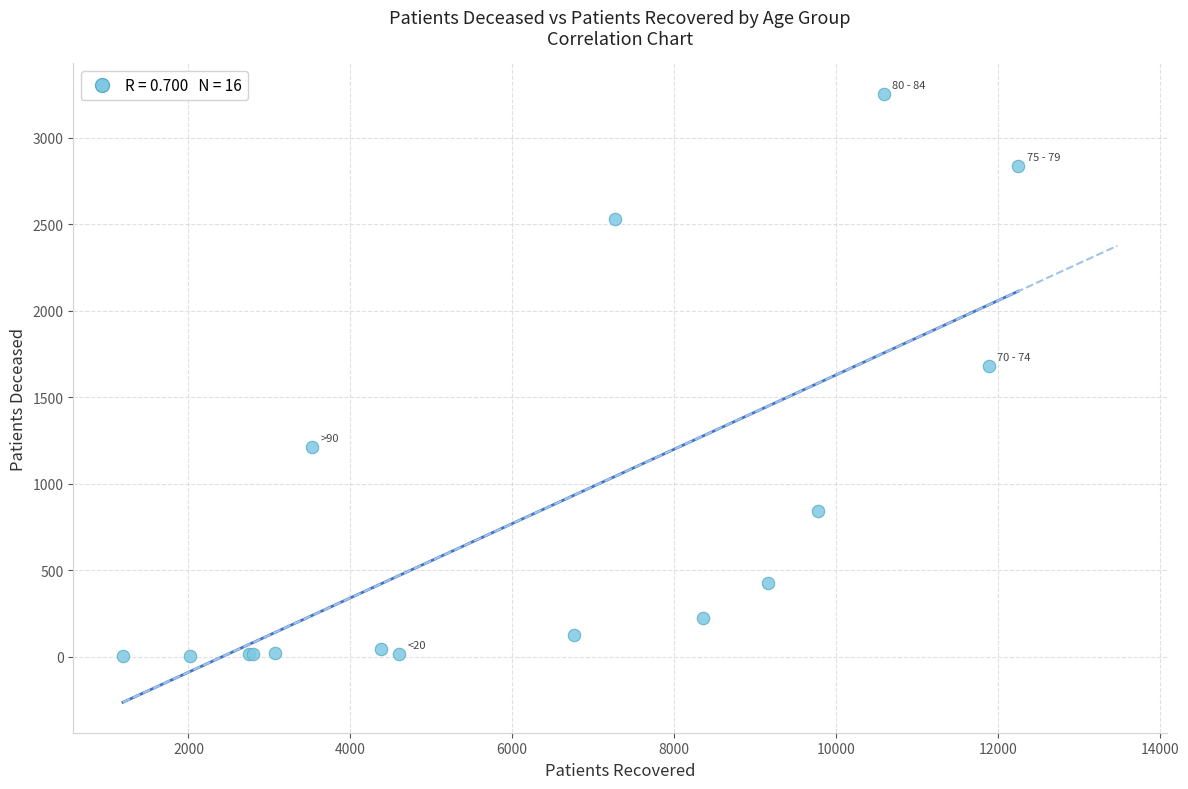

What Y value in the scatter plot is closest to 1628?

1681